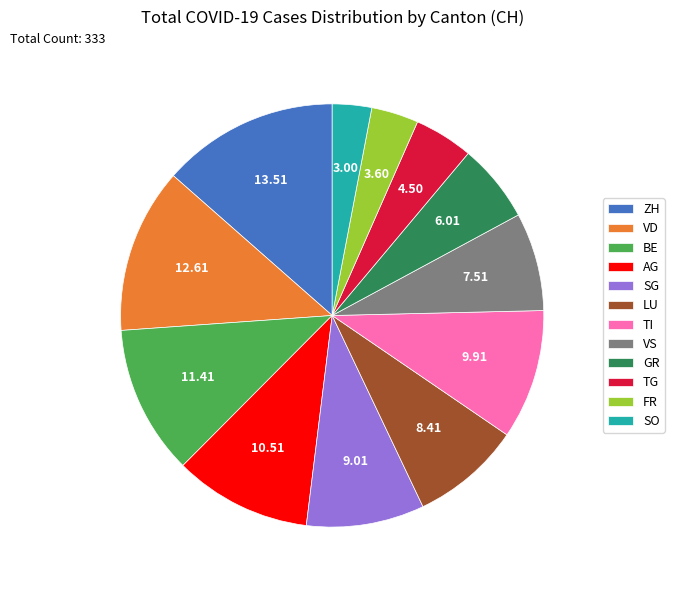

Combined, do SO and TI account for over 50%?

No